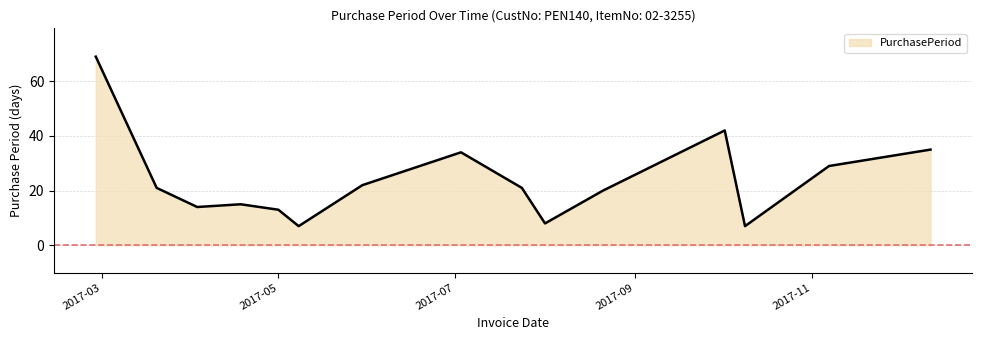

What is the average value?

24